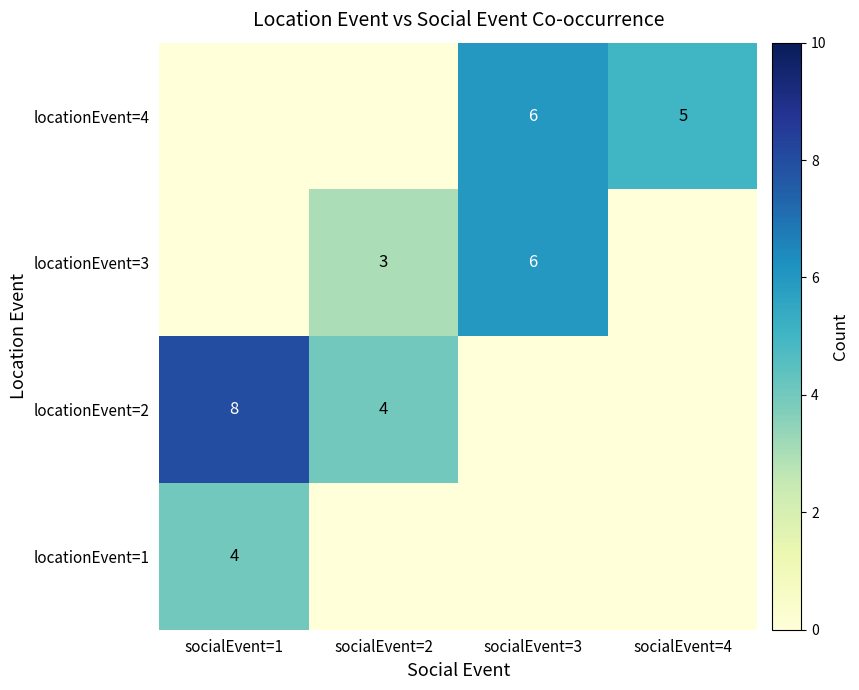

Is the value of locationEvent=1 at socialEvent=1 greater than the value of locationEvent=3 at socialEvent=2?

Yes